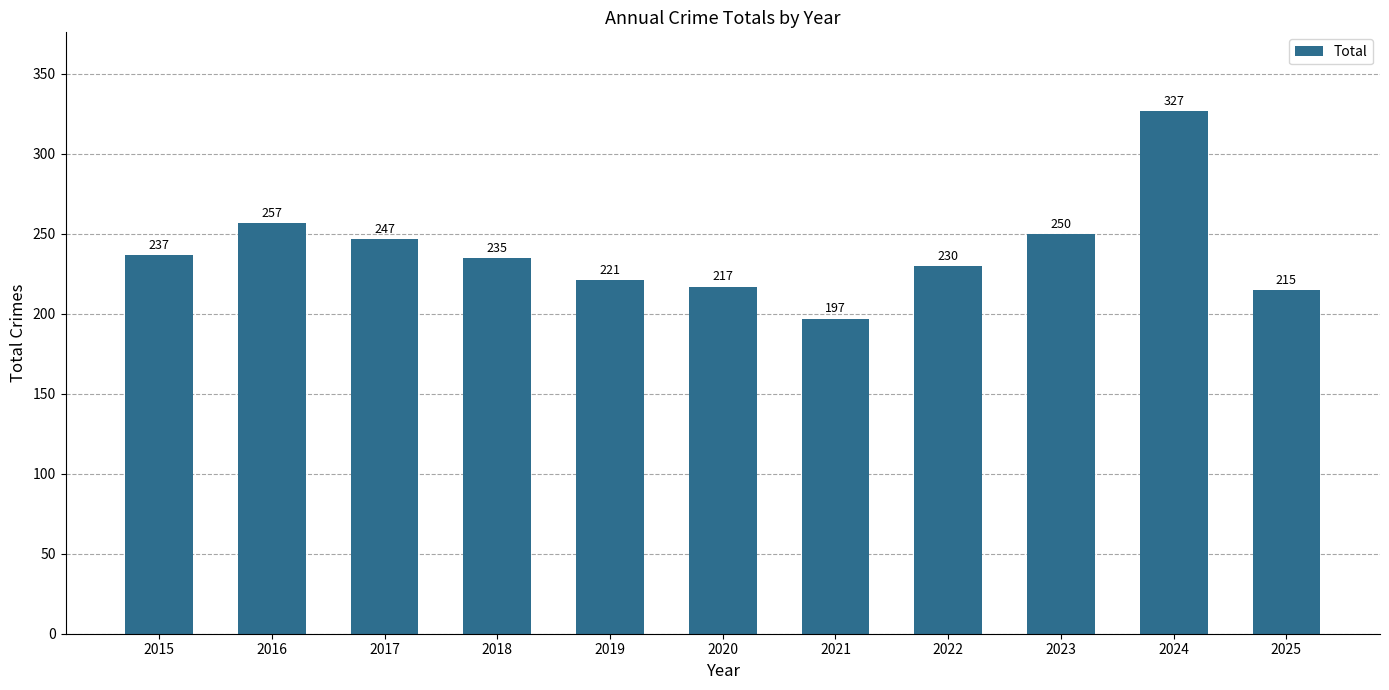

At which label is the value closest to 262?

2016